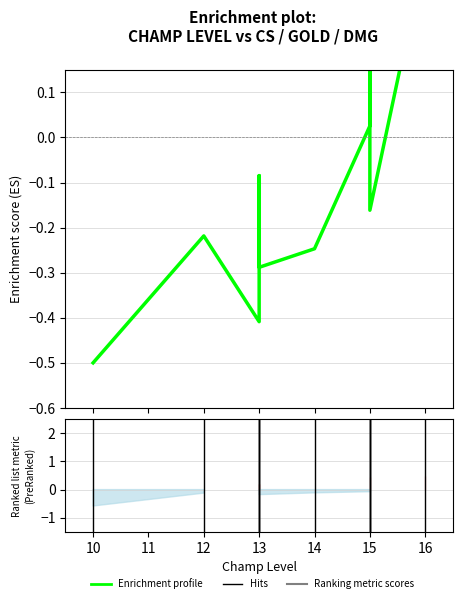

What is the label of the 6th point from the right?

13